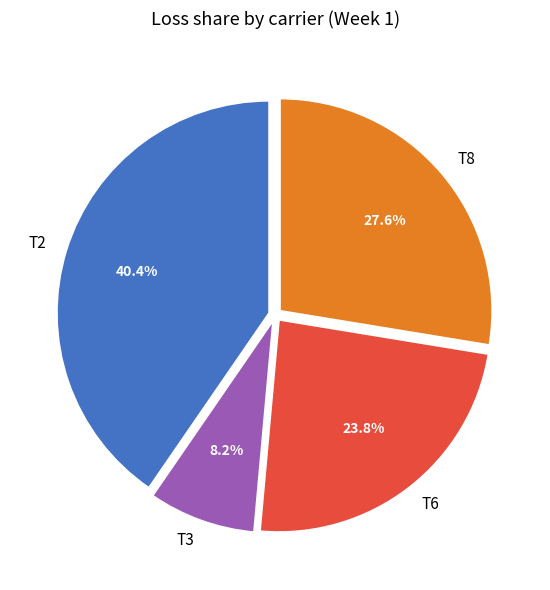

The T3 slice represents 8% of the pie. True or false?

True